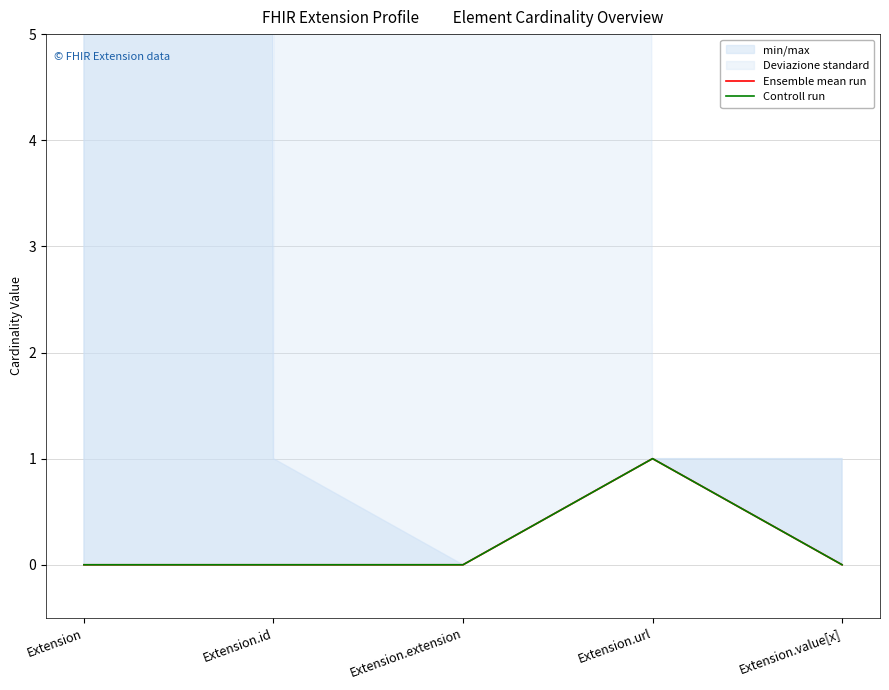

Reading left to right, list all the values displayed in this chart.

Ensemble mean run: 0	0	0	1	0
Controll run: 0	0	0	1	0